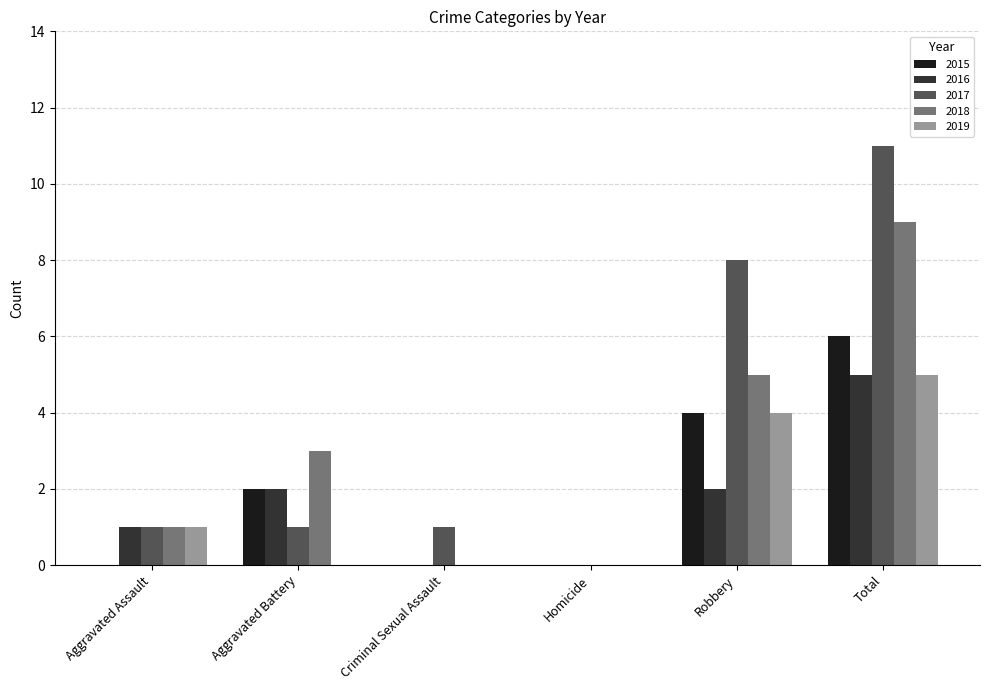

What is the sum of all 2019 values?

10